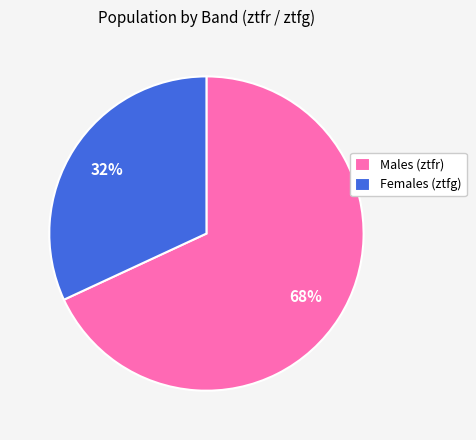

Count the number of slices in the pie.

2